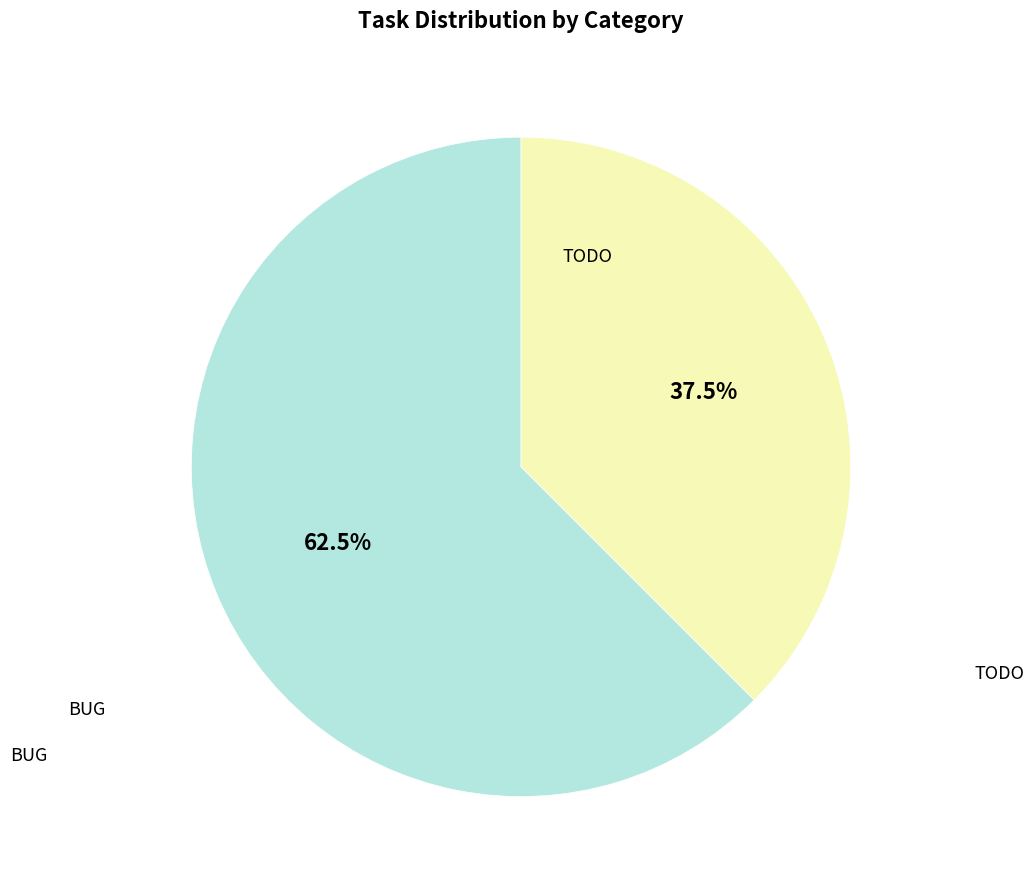

Does any single category account for the majority?

Yes